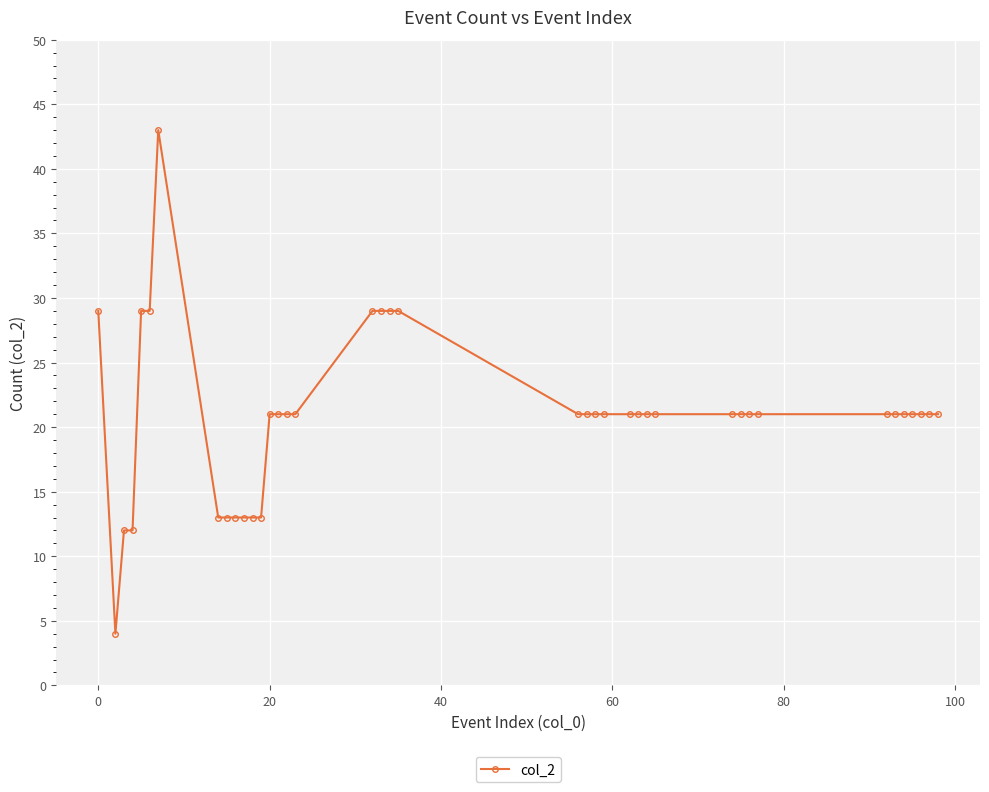

Is this an area chart (filled region under the line)?

No